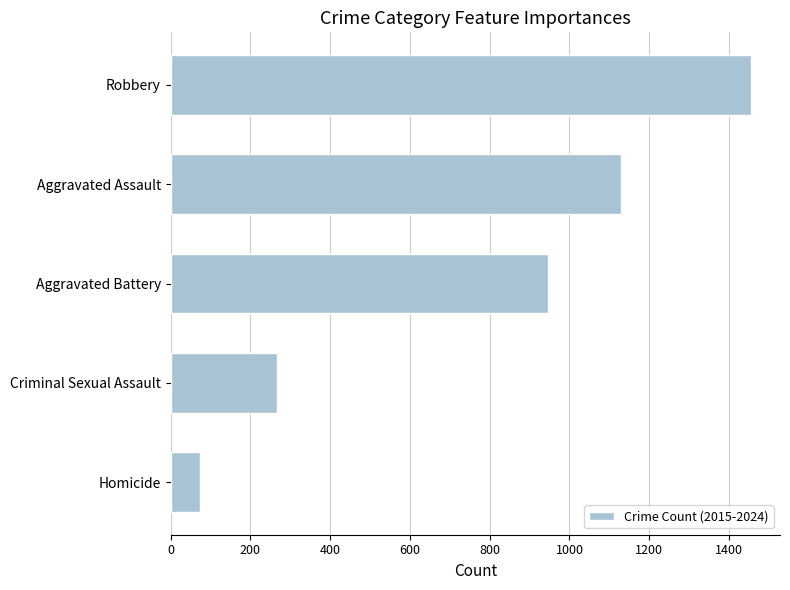

The value at Robbery is 1455. True or false?

True